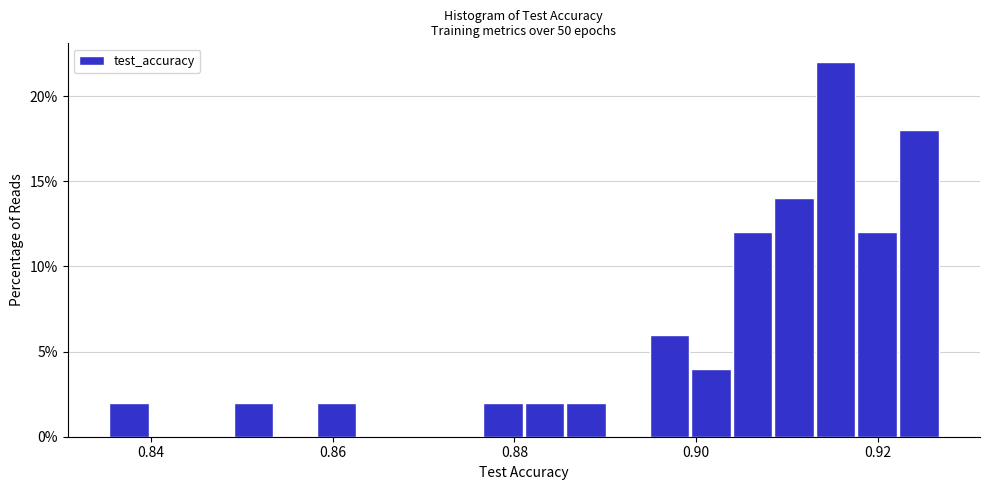

Read against the x-axis, roughly where is the centre of the tallest bar?

0.916